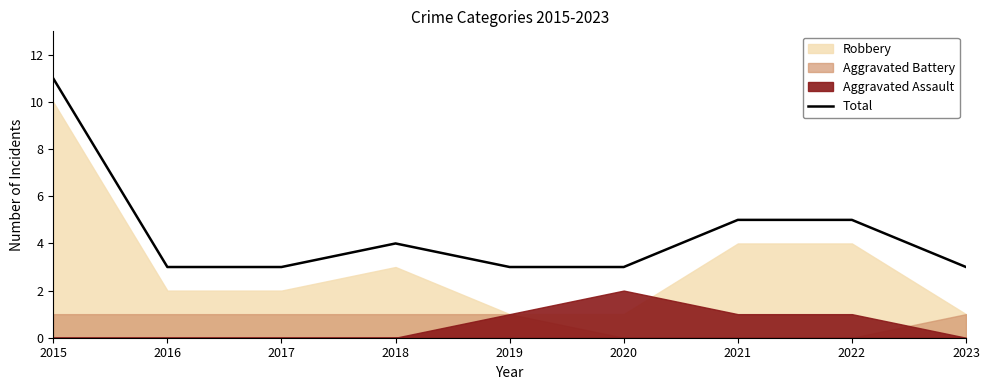

At which label is the value closest to 7?

2021